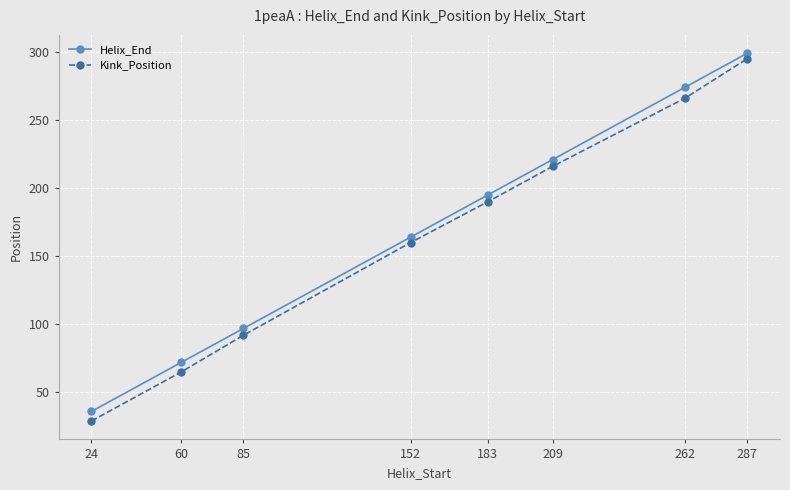

What is the difference between the maximum and minimum values in the Kink_Position series?

266